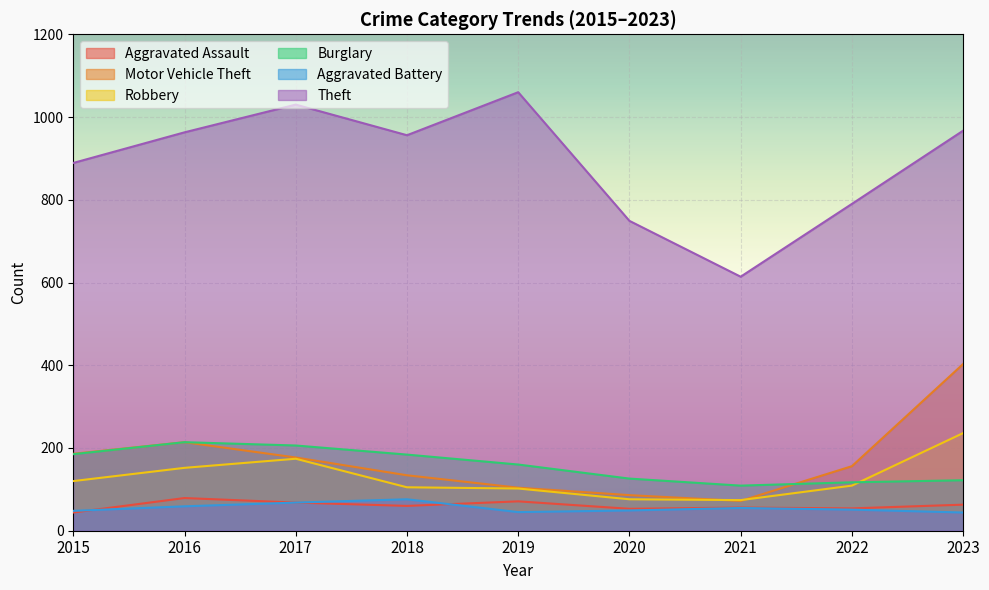

True or false: Theft has more than 2 interior local peaks.

False